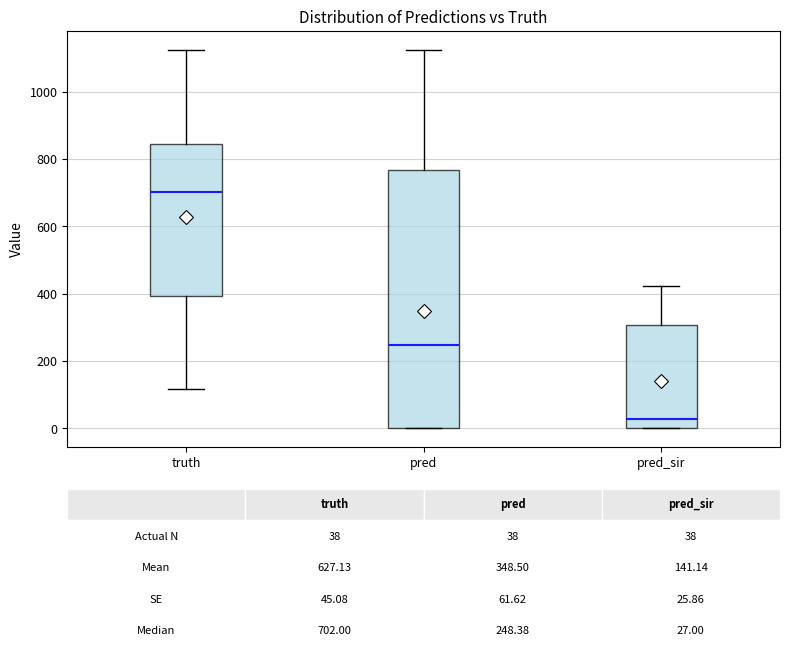

Which box's median line is the highest?

truth